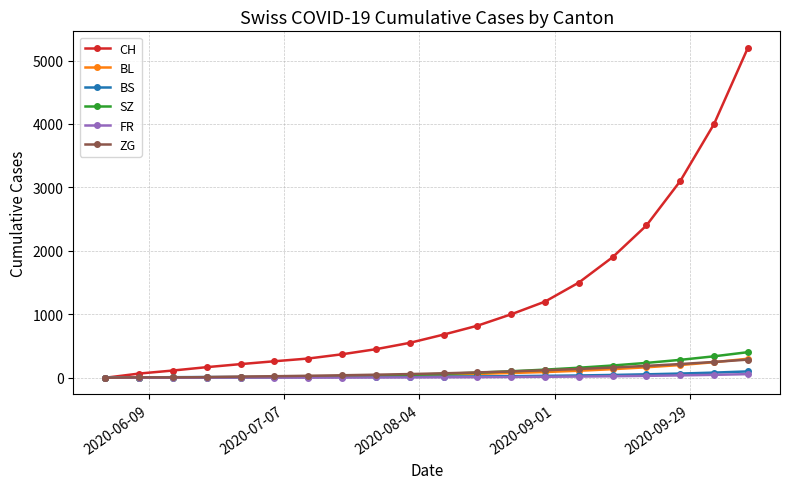

Which series has the largest range (max minus min)?

CH